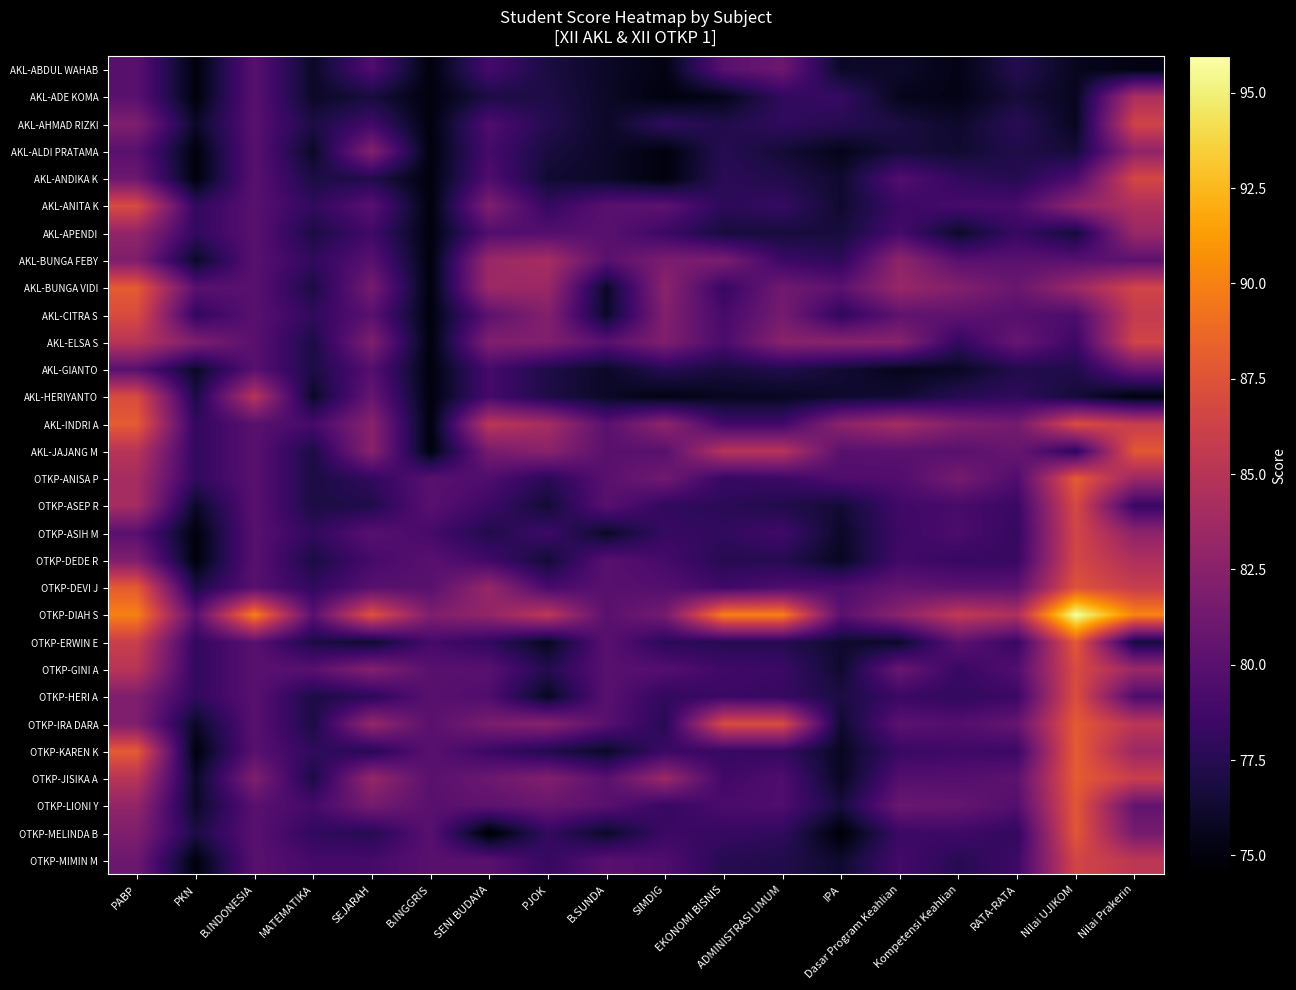

What is the difference between the highest and lowest values at PKN?

7.0